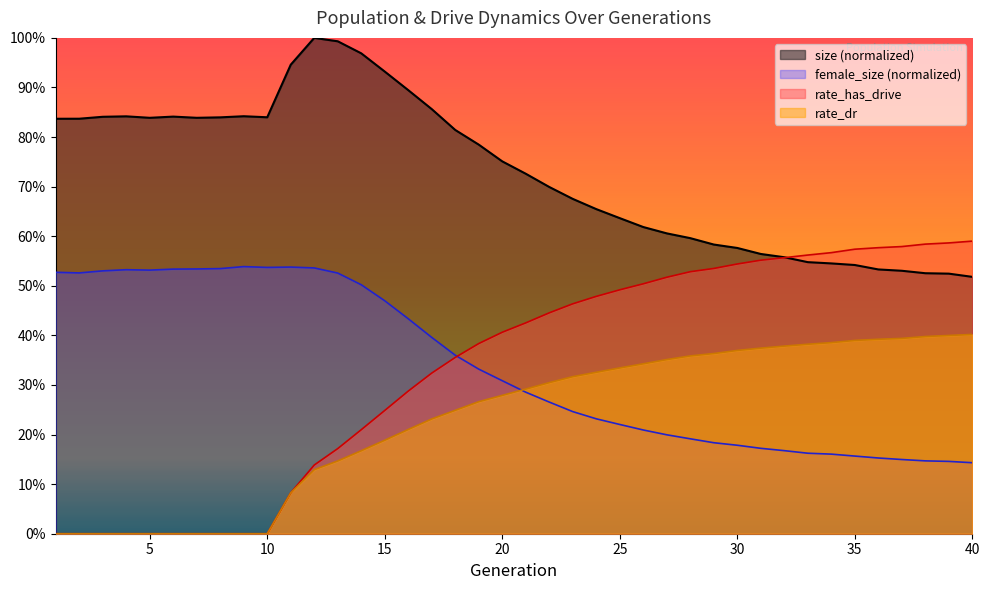

What are all the series names shown in the legend?

size (normalized), female_size (normalized), rate_has_drive, rate_dr